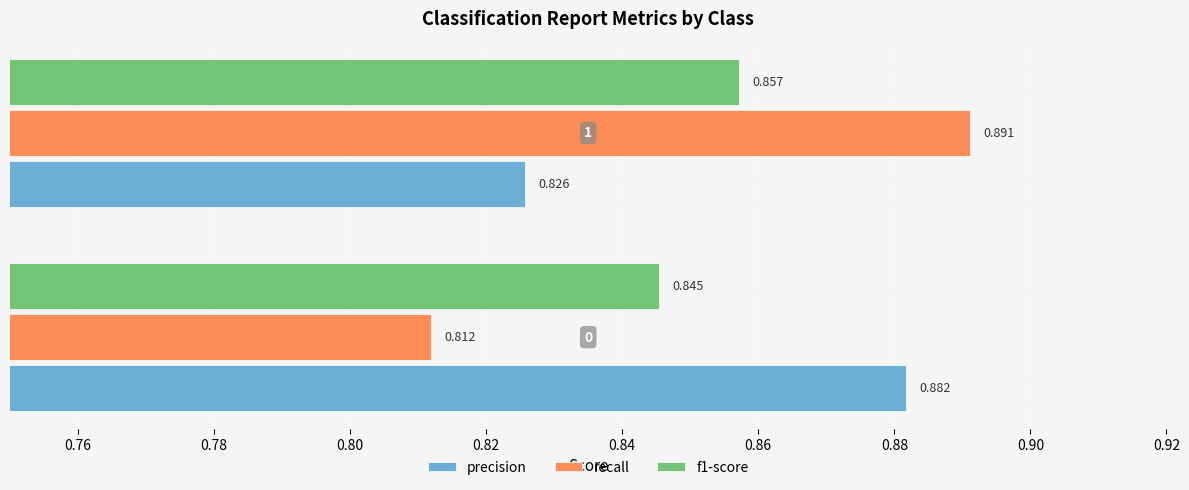

Which series has the widest spread of values?

recall